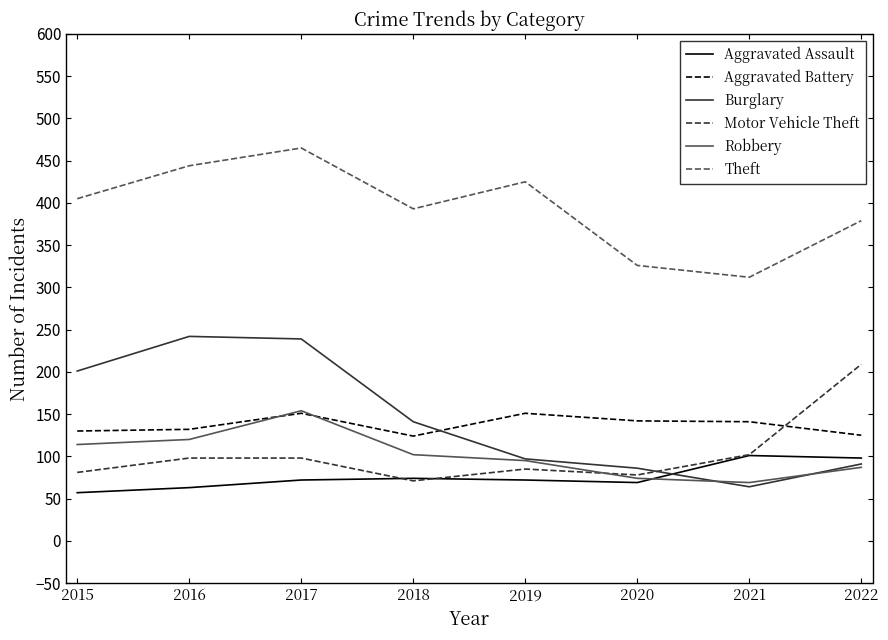

At which category does Motor Vehicle Theft reach its first local valley?

2018